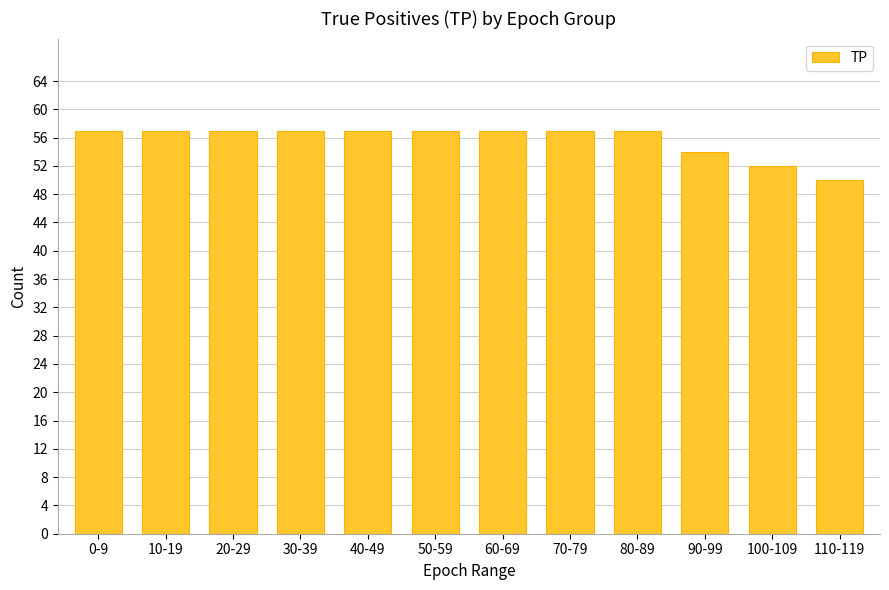

What is the label of the 11th bar from the left?

100-109